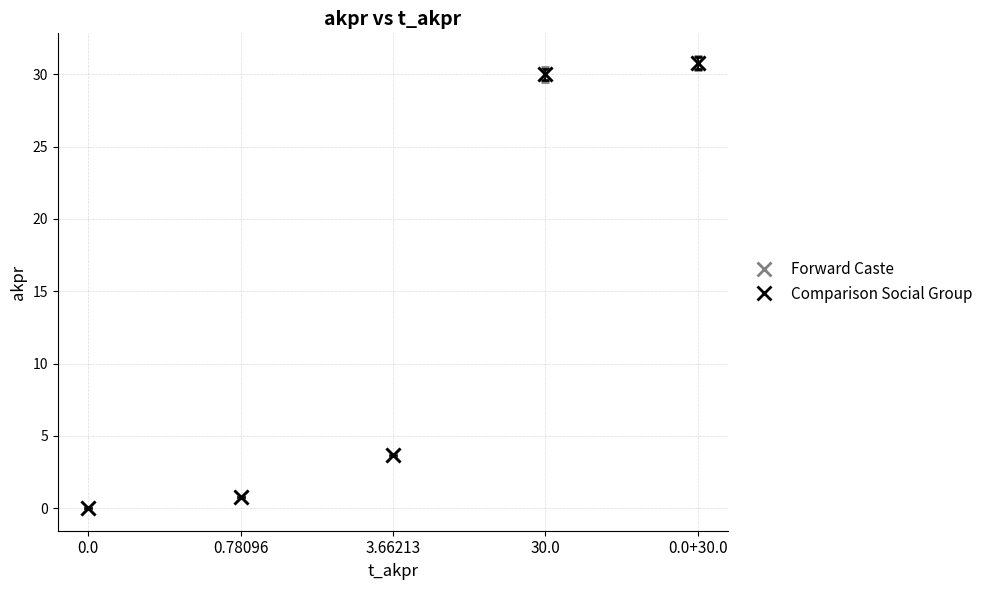

Does the chart have visible grid lines?

Yes